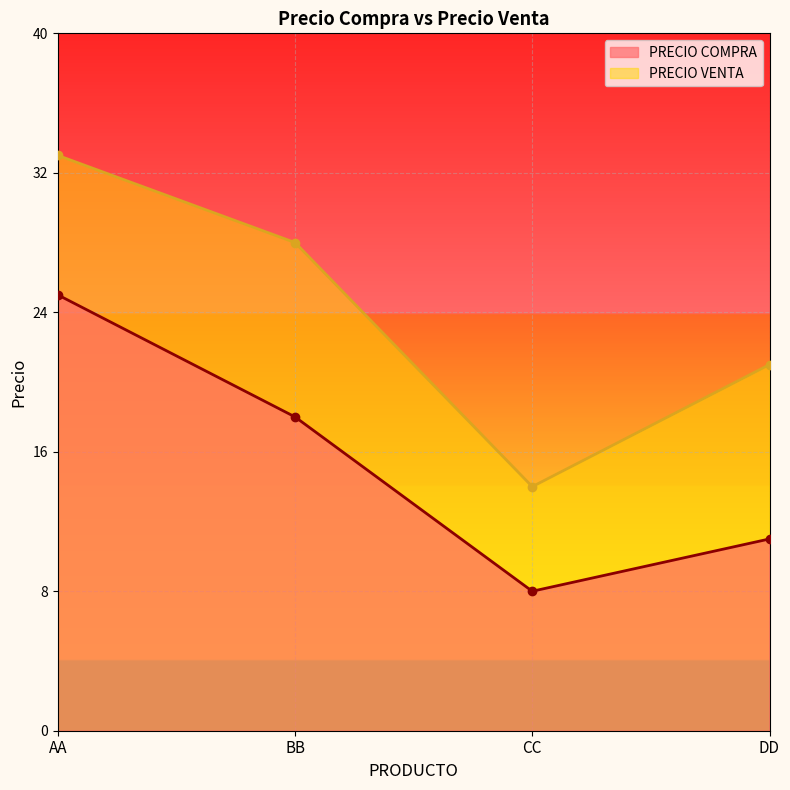

Between AA and BB, which is larger?

AA